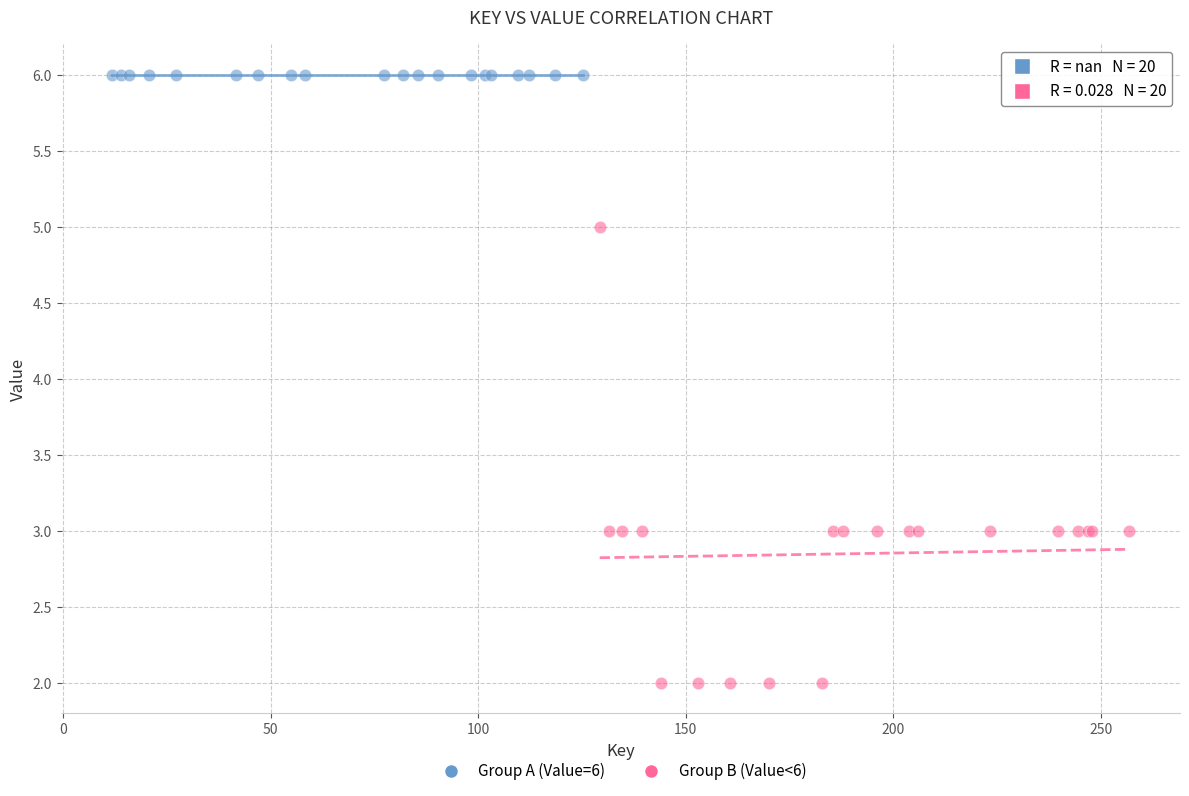

Which series reaches the minimum Y coordinate?

Group B (Value<6)